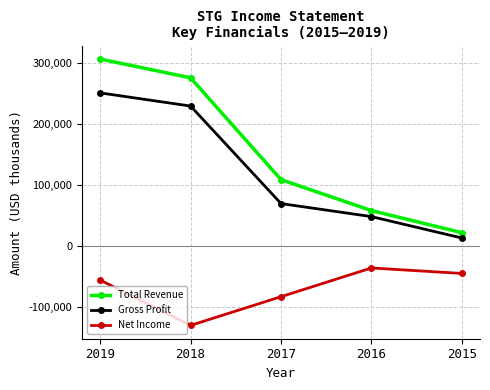

What is the value of the Total Revenue point at the 1st from the left?

307100